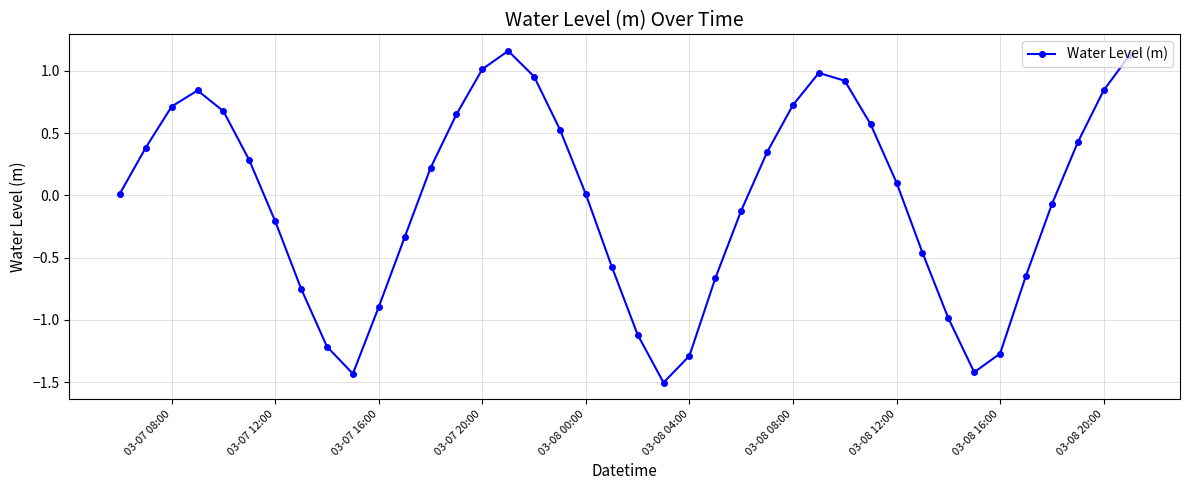

What is the difference between the maximum and minimum values?

2.7